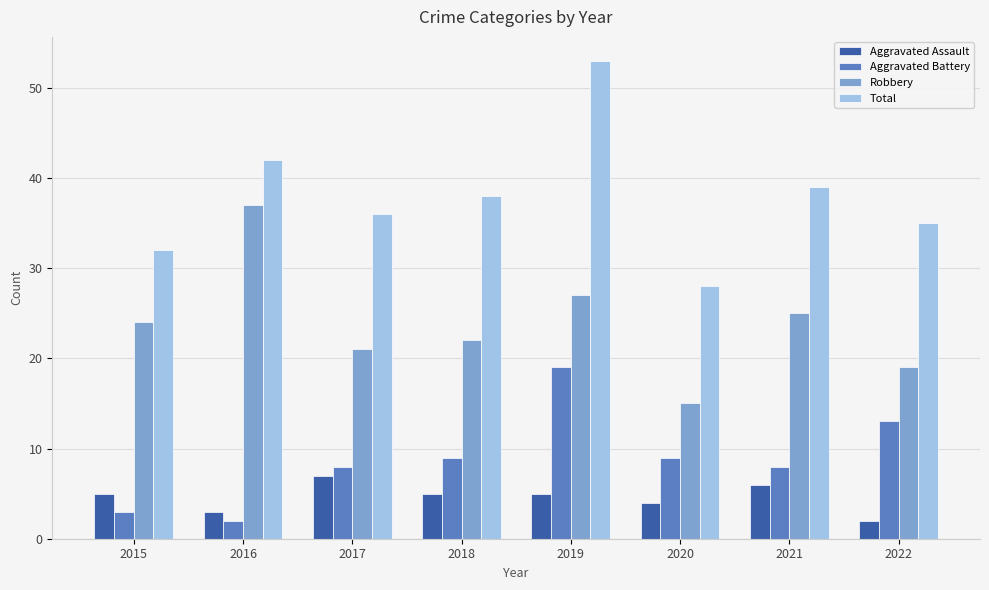

Is it true that Robbery equals 11 at 2018?

False